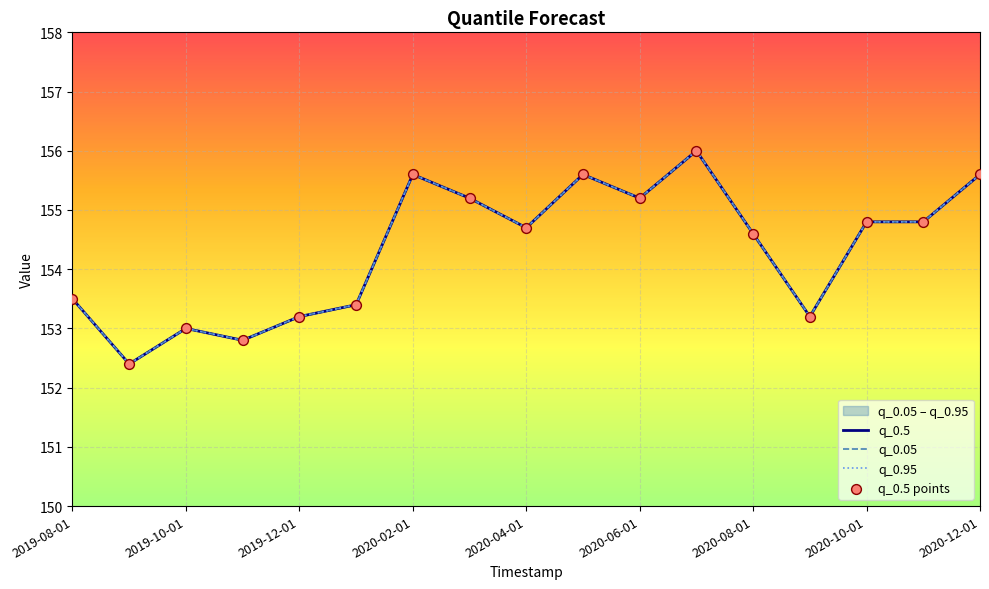

Which series contains the lowest Y value?

q_0.5